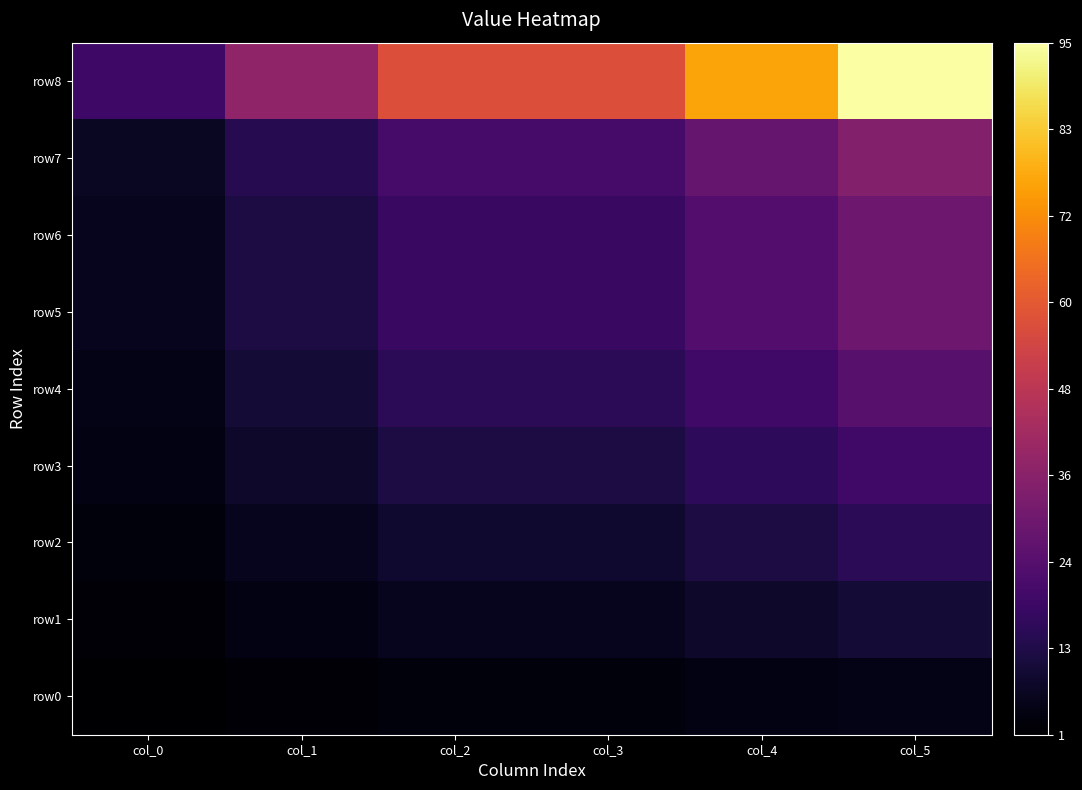

Which category has the lowest value across all series?

col_0